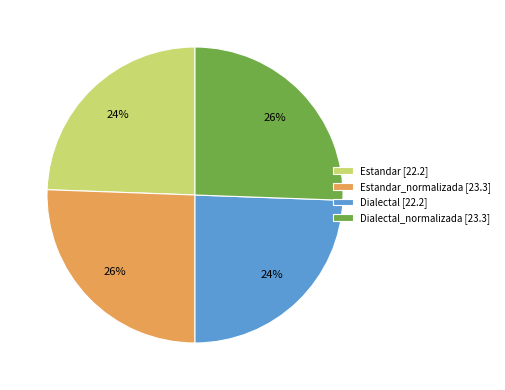

Which has a higher value, Estandar [22.2] or Estandar_normalizada [23.3]?

Estandar_normalizada [23.3]